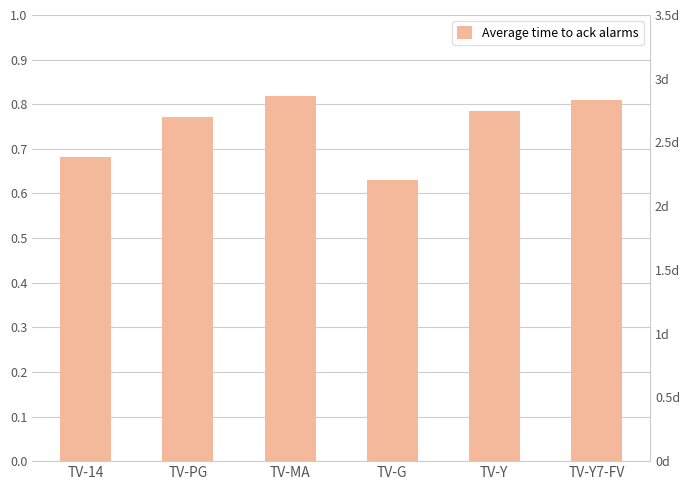

What is the approximate value at TV-Y?

7.8